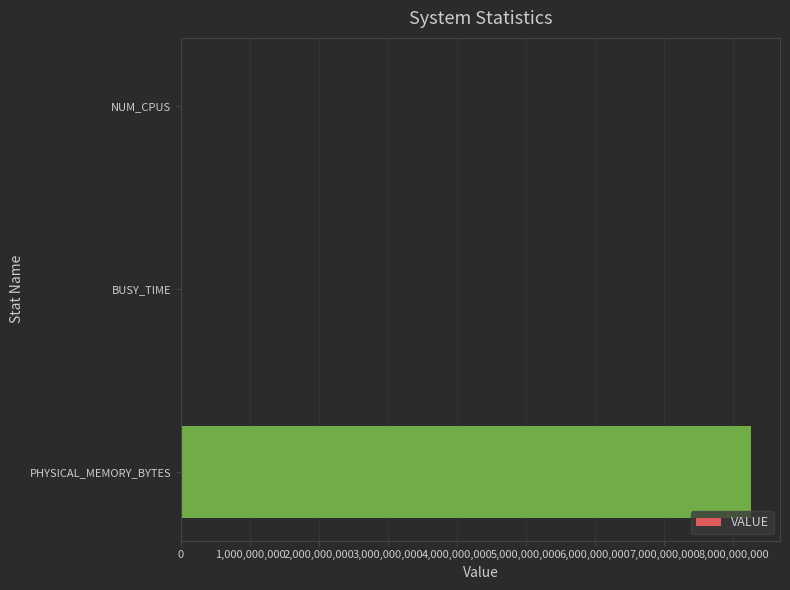

What is the maximum value shown in the chart?

8262483968